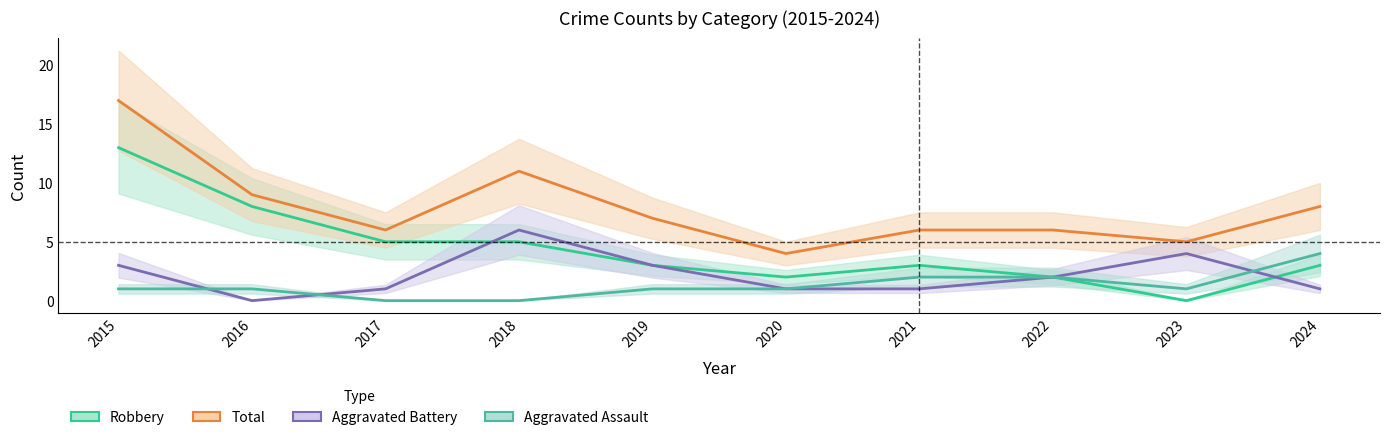

True or false: Robbery and Total cross at least once.

False